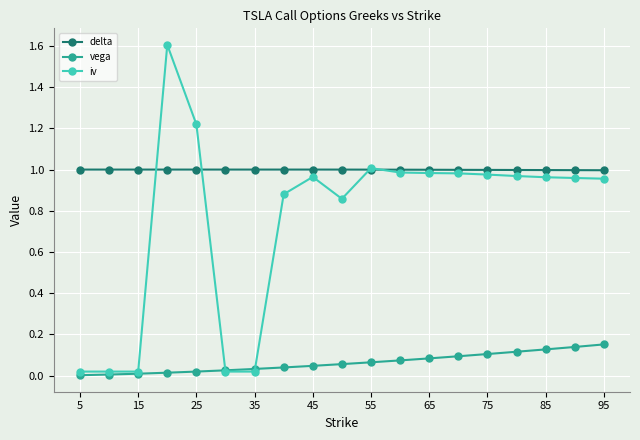

Does the chart display data point markers on the line(s)?

Yes